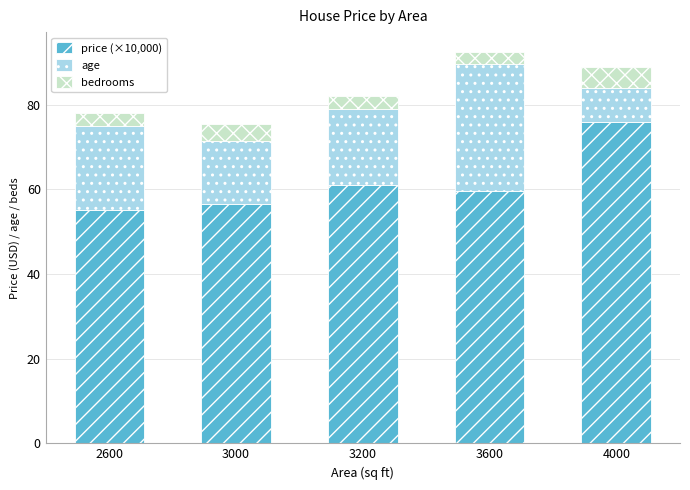

Which category has the highest value in the price (×10,000) series?

4000